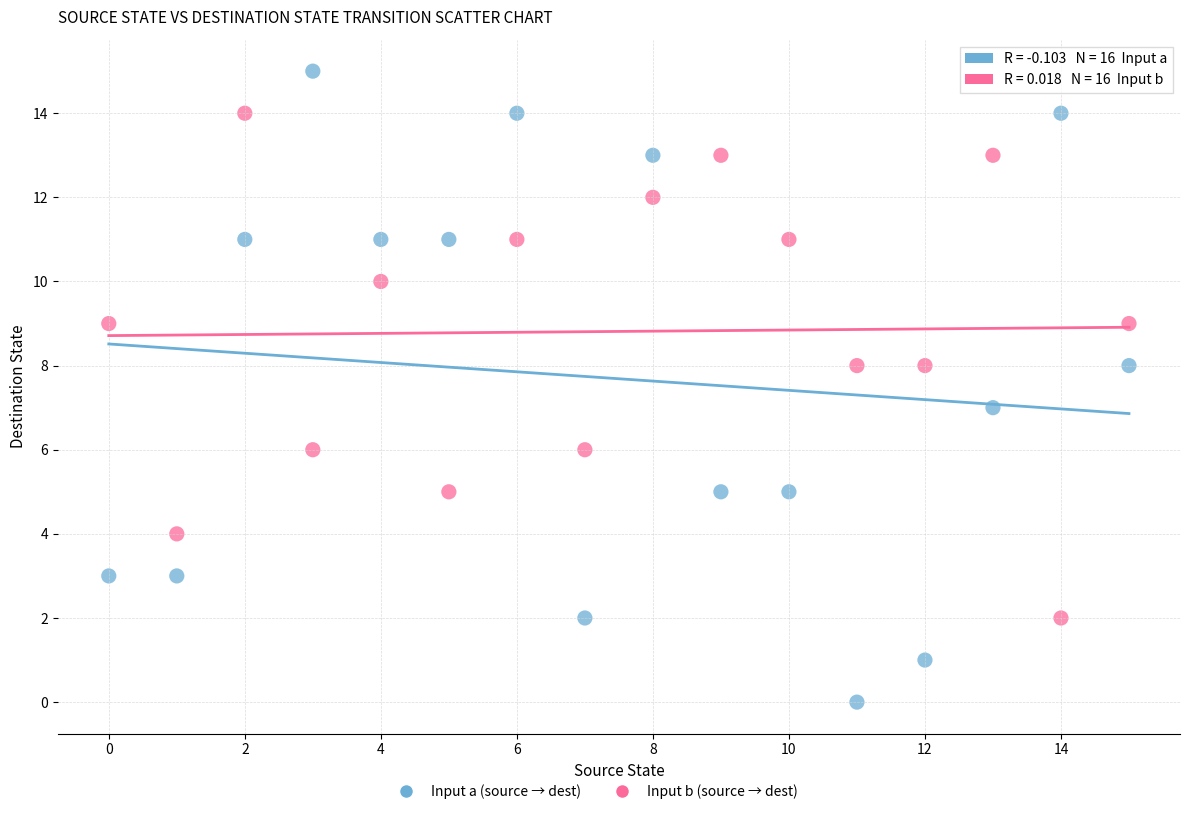

Which series has the widest spread of Y values?

Input a (source → dest)